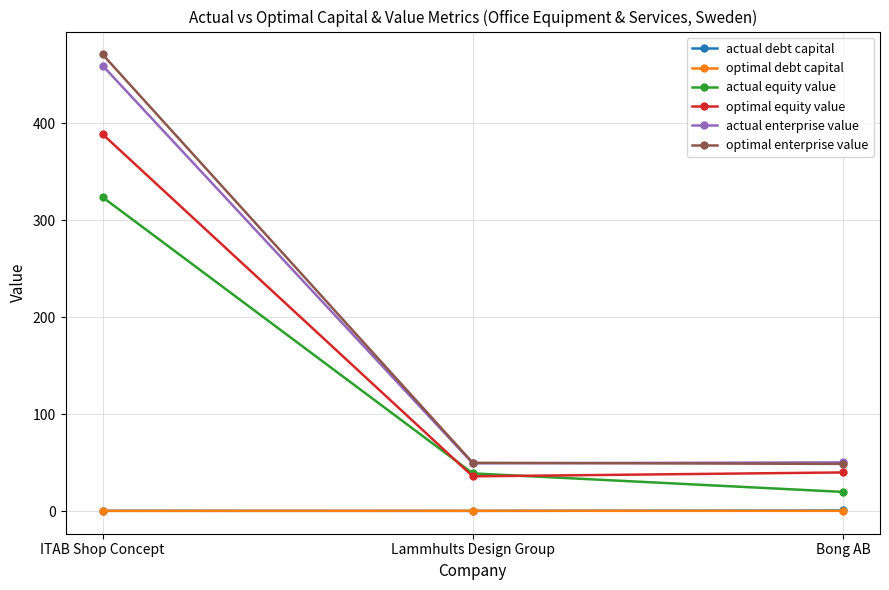

Count the actual debt capital values in the range 0 to 1.

3